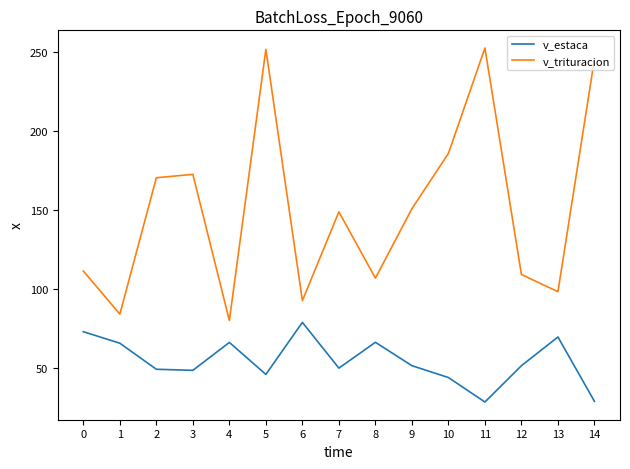

What is the maximum value for v_trituracion?

252.3